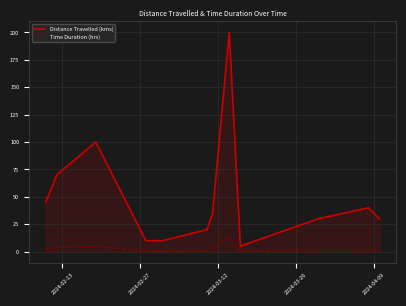

True or false: Distance Travelled (kms) and Time Duration (hrs) intersect in this chart.

False